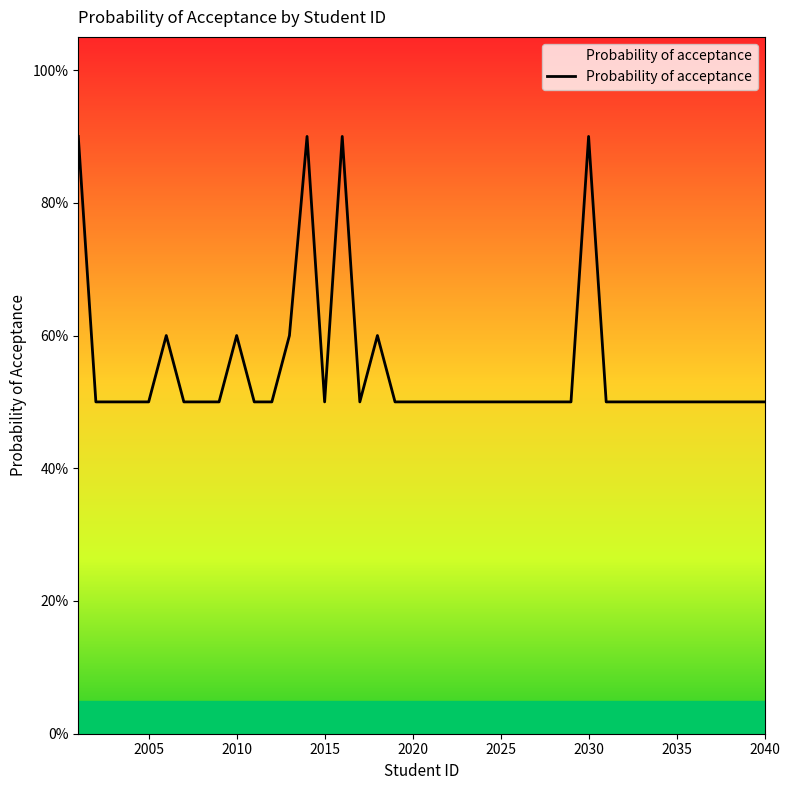

At which category does the chart reach its minimum across all series?

2005